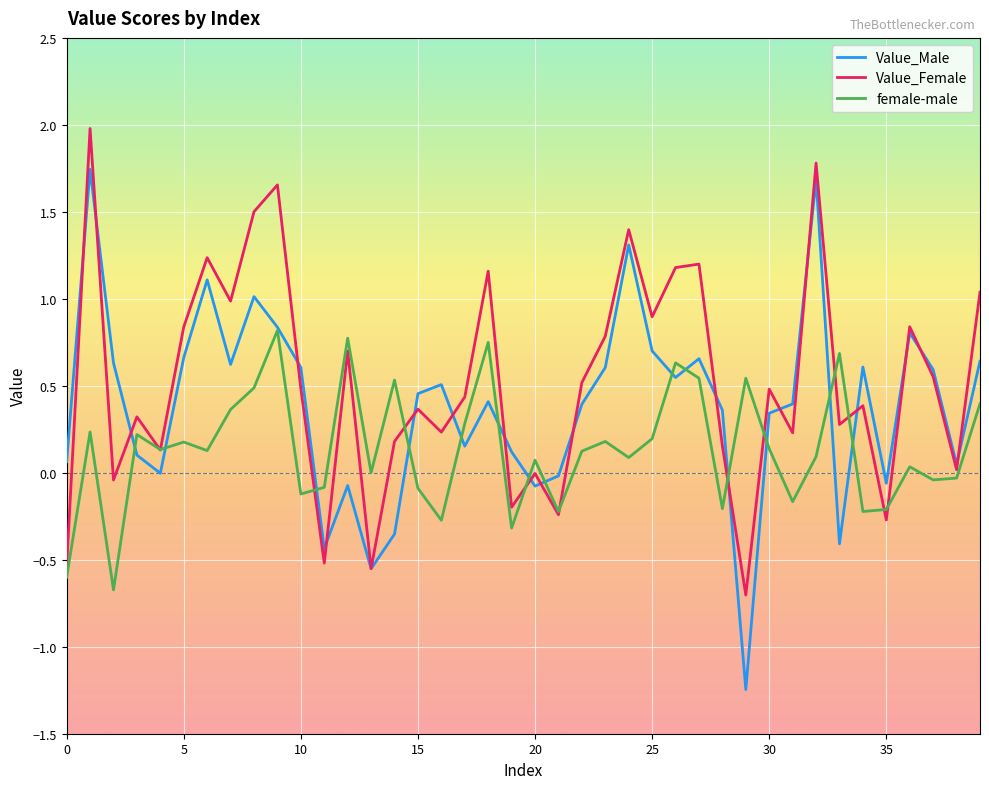

Which series ends up on top after the final intersection of Value_Female and female-male?

Value_Female